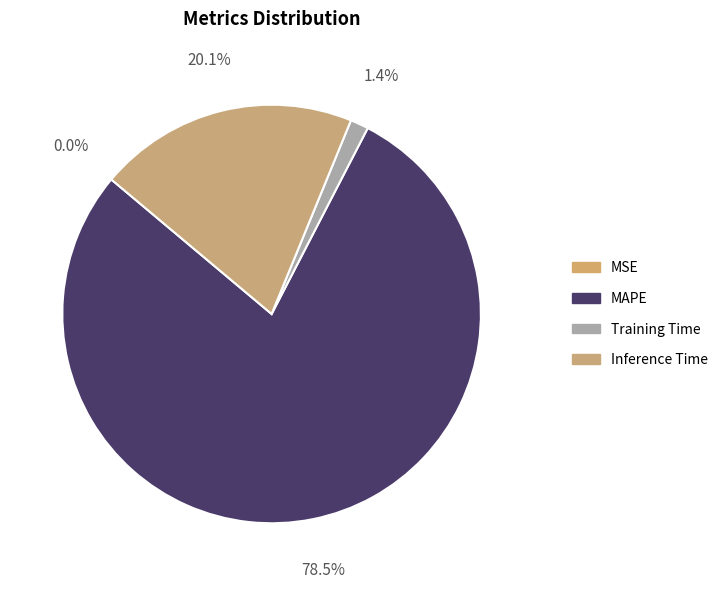

Is it true that MAPE is 67% of the pie?

False